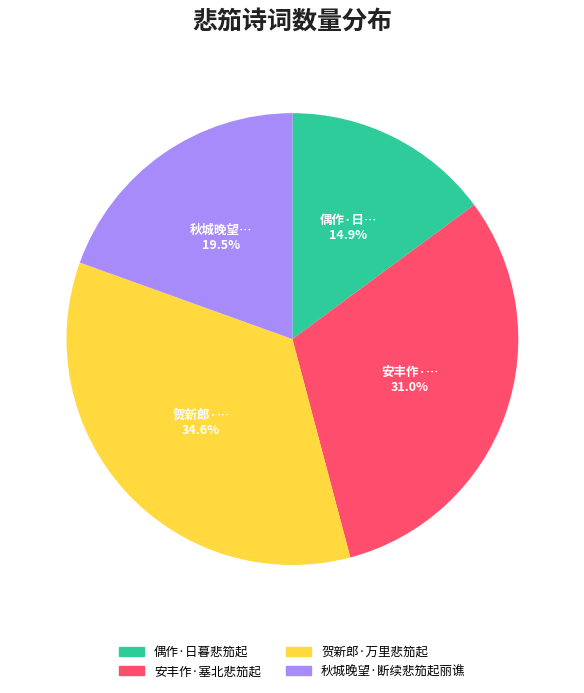

What percentage is NOT represented by 安丰作·塞北悲笳起?

69.0%